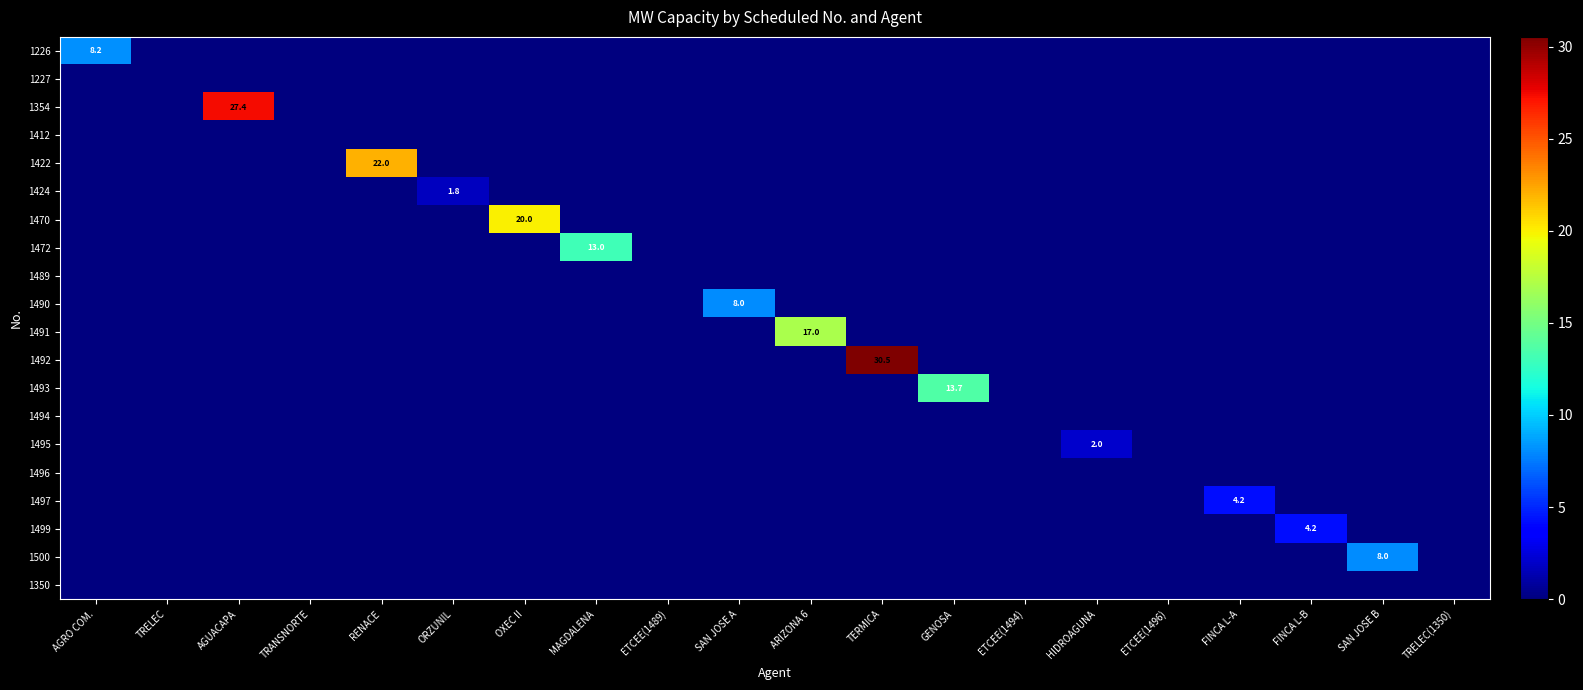

What is the average value of the 1226 series?

0.4